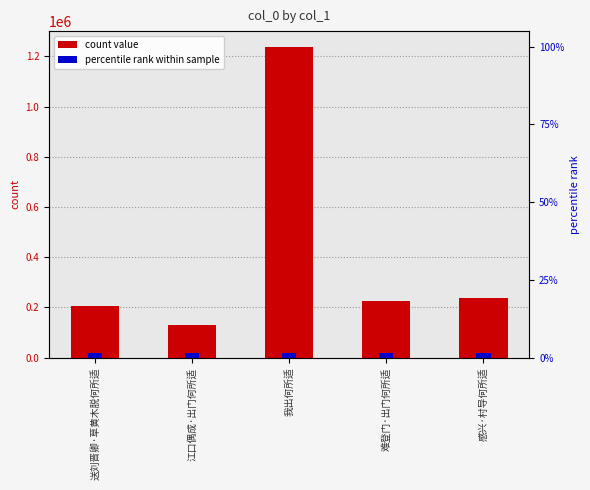

What is the label of the 5th bar from the left?

感兴·村导何所适